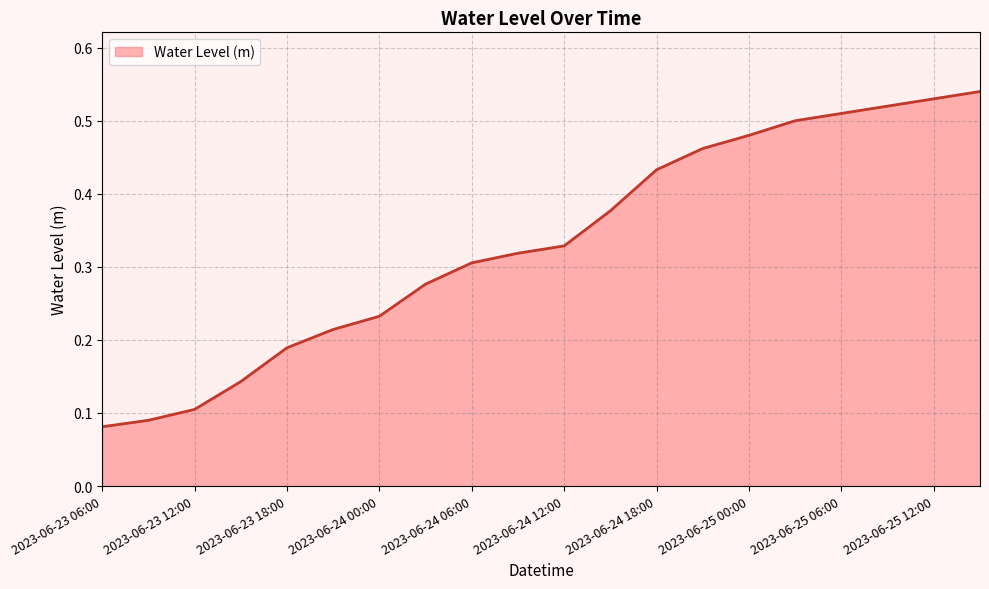

What is the label of the 3rd point from the left?

2023-06-23 12:00